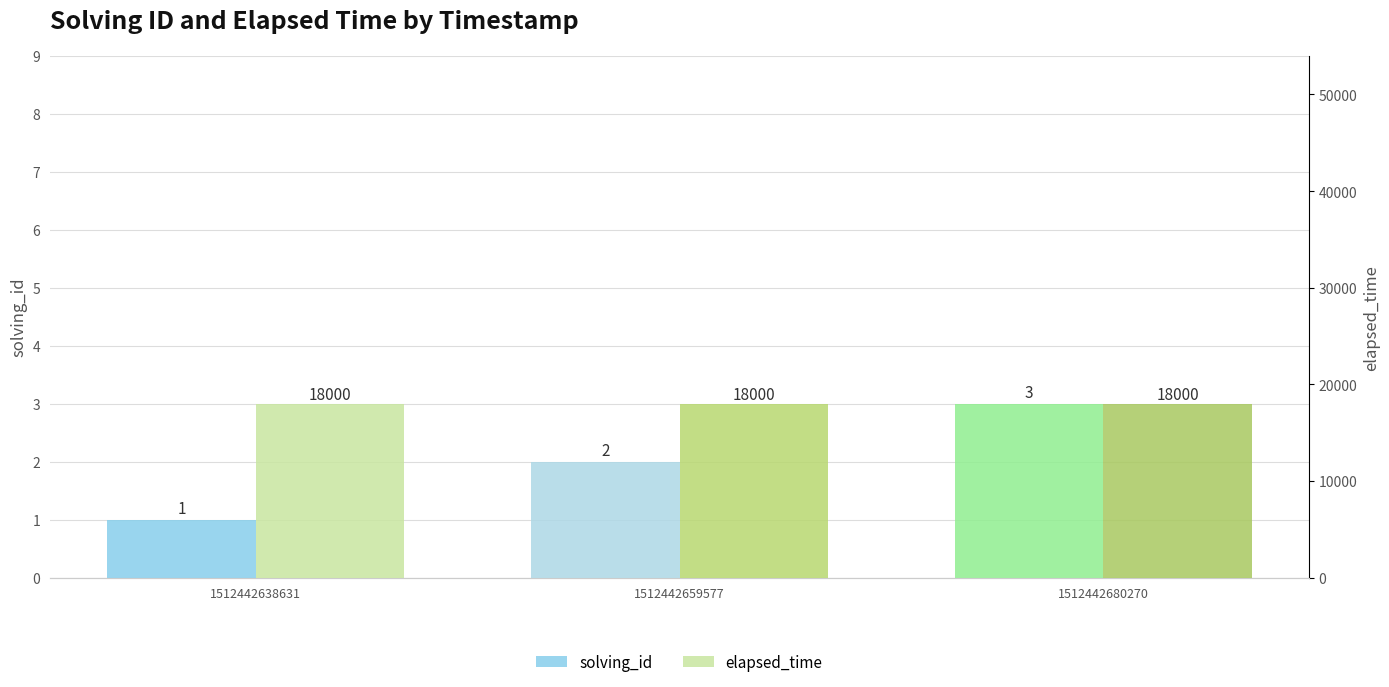

Is the value of solving_id at 1512442638631 greater than the value of elapsed_time at 1512442638631?

No